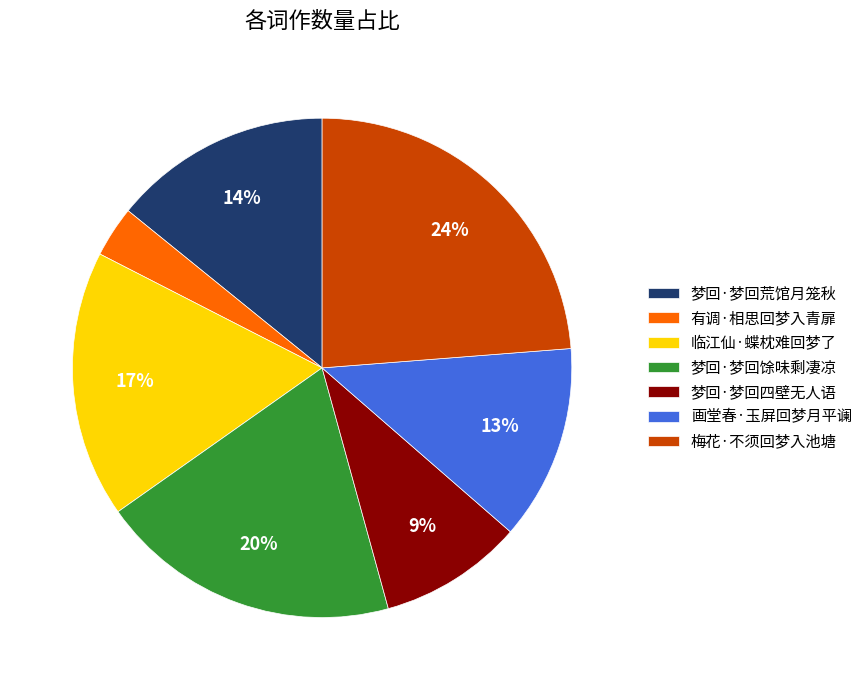

What is the smallest slice in the pie chart?

有调·相思回梦入青扉